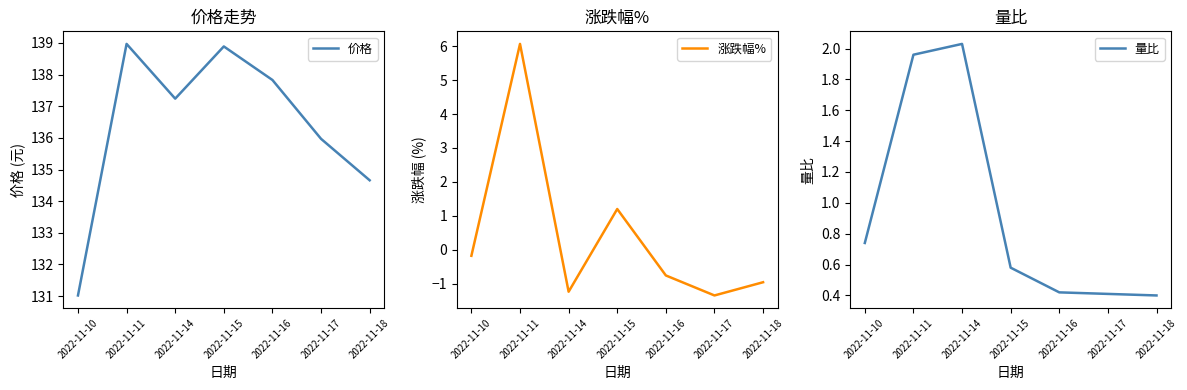

The value of 价格 at 2022-11-11 is 73.7. True or false?

False